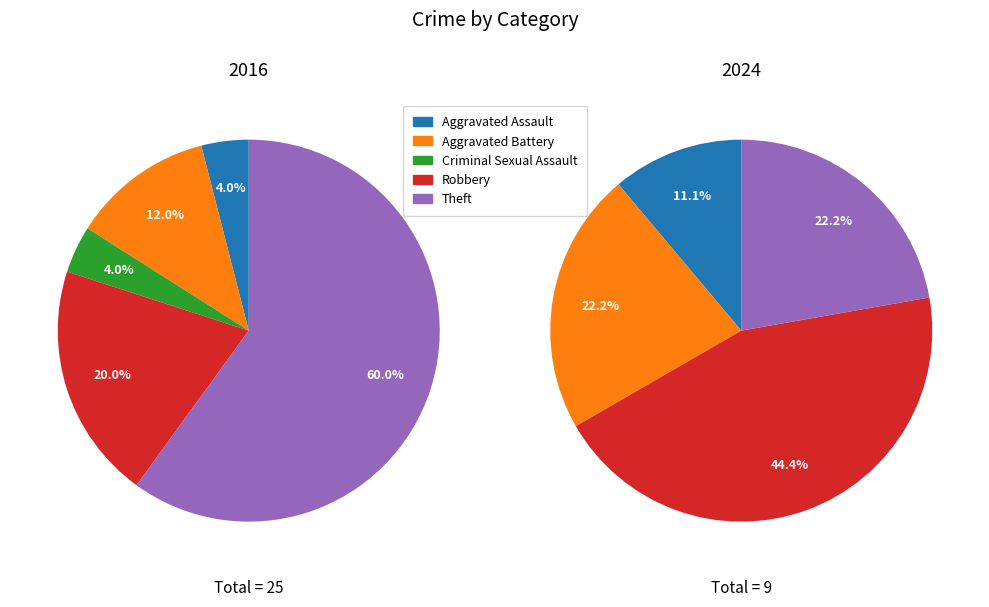

Does Theft represent more than half of the total?

Yes